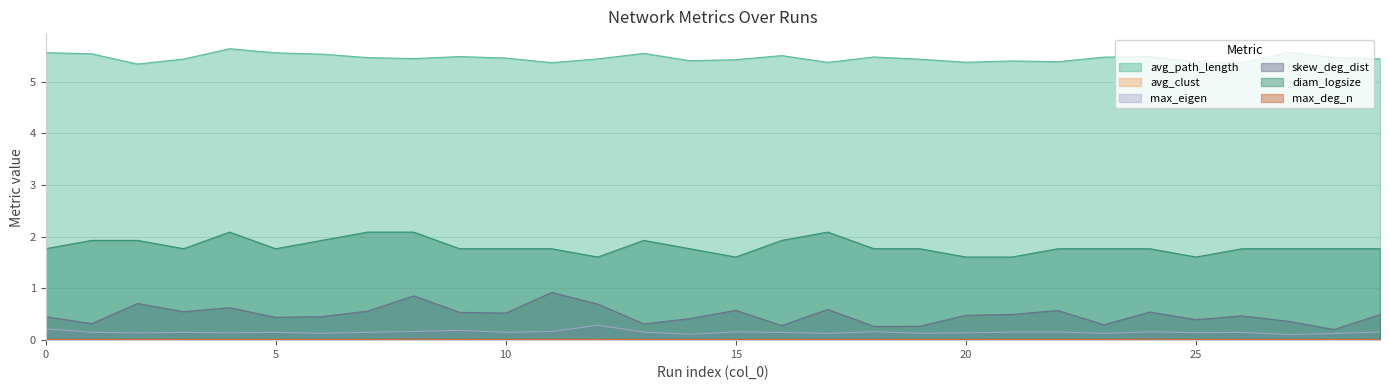

Does the chart display data point markers on the line(s)?

No